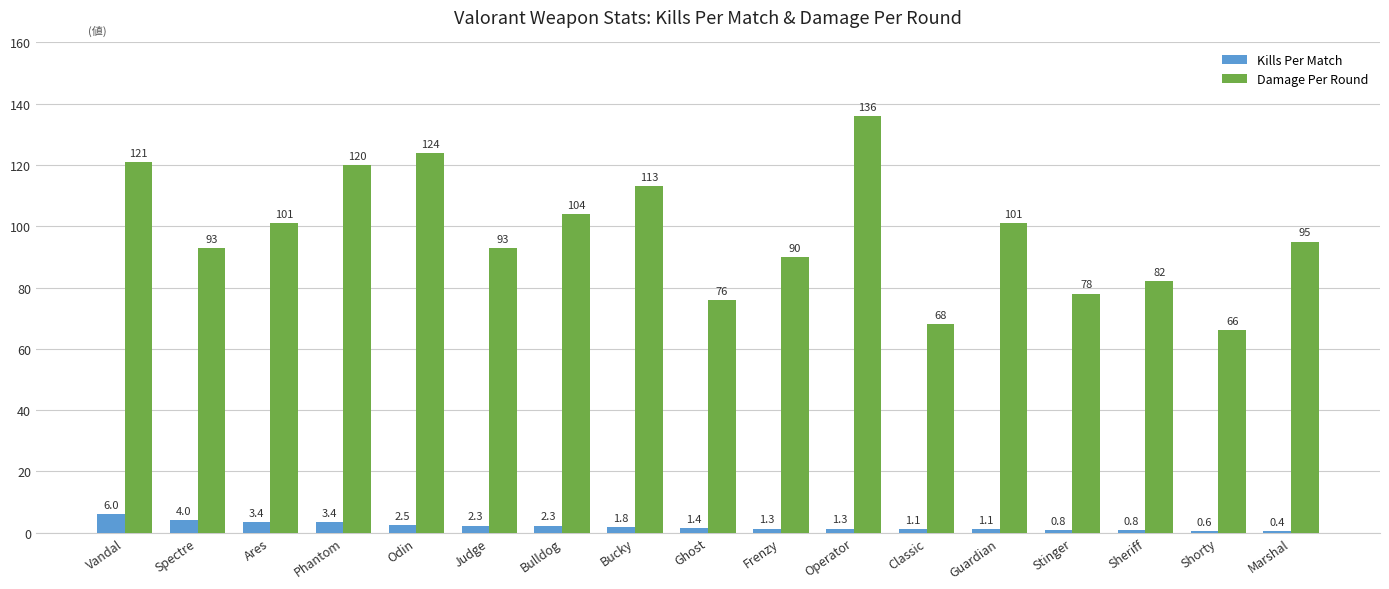

What is the sum of all Damage Per Round values?

1661.0